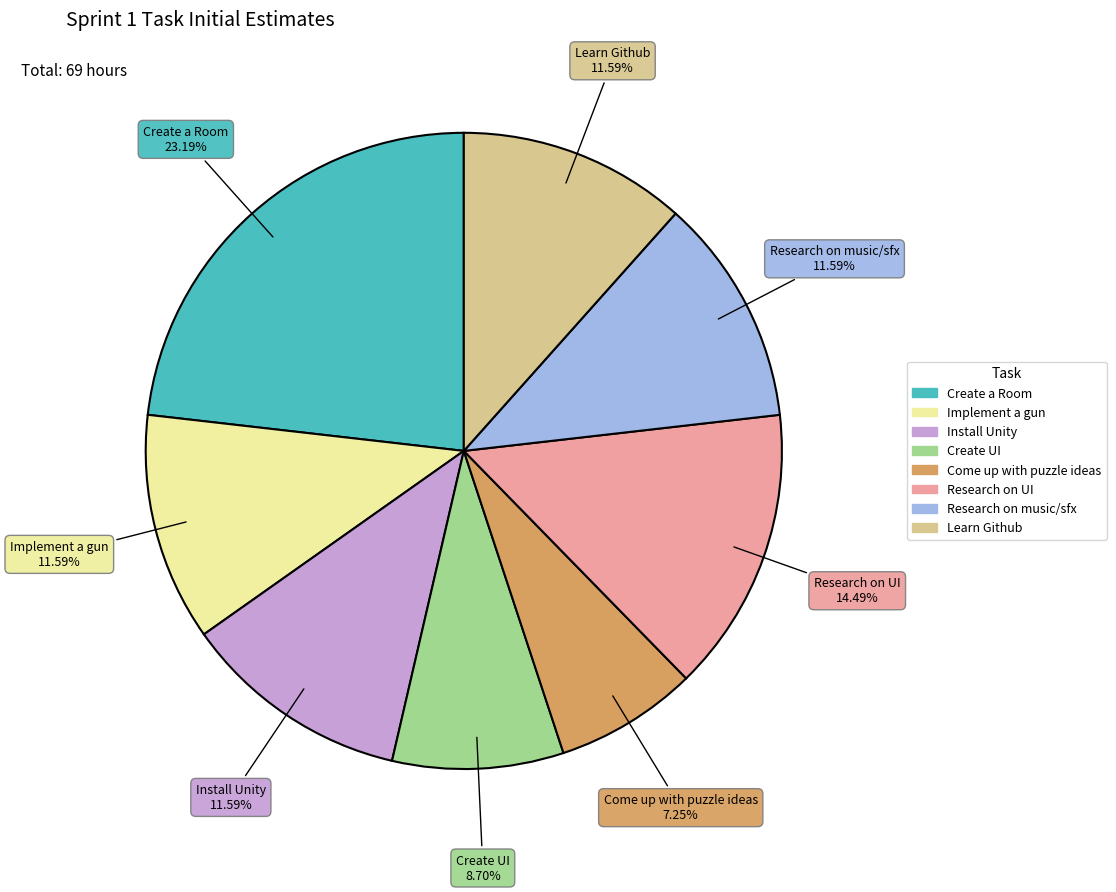

Which category has the biggest portion of the pie?

Create a Room